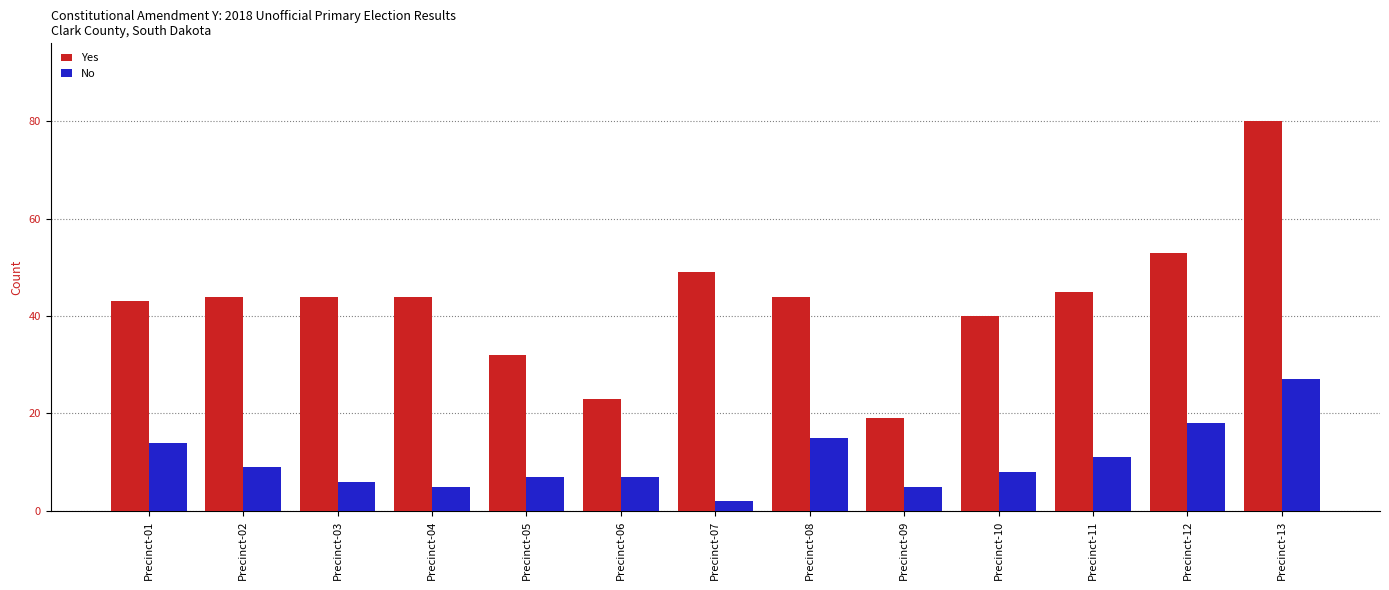

Reading left to right, extract all data points from this chart.

Yes: 43	44	44	44	32	23	49	44	19	40	45	53	80
No: 14	9	6	5	7	7	2	15	5	8	11	18	27